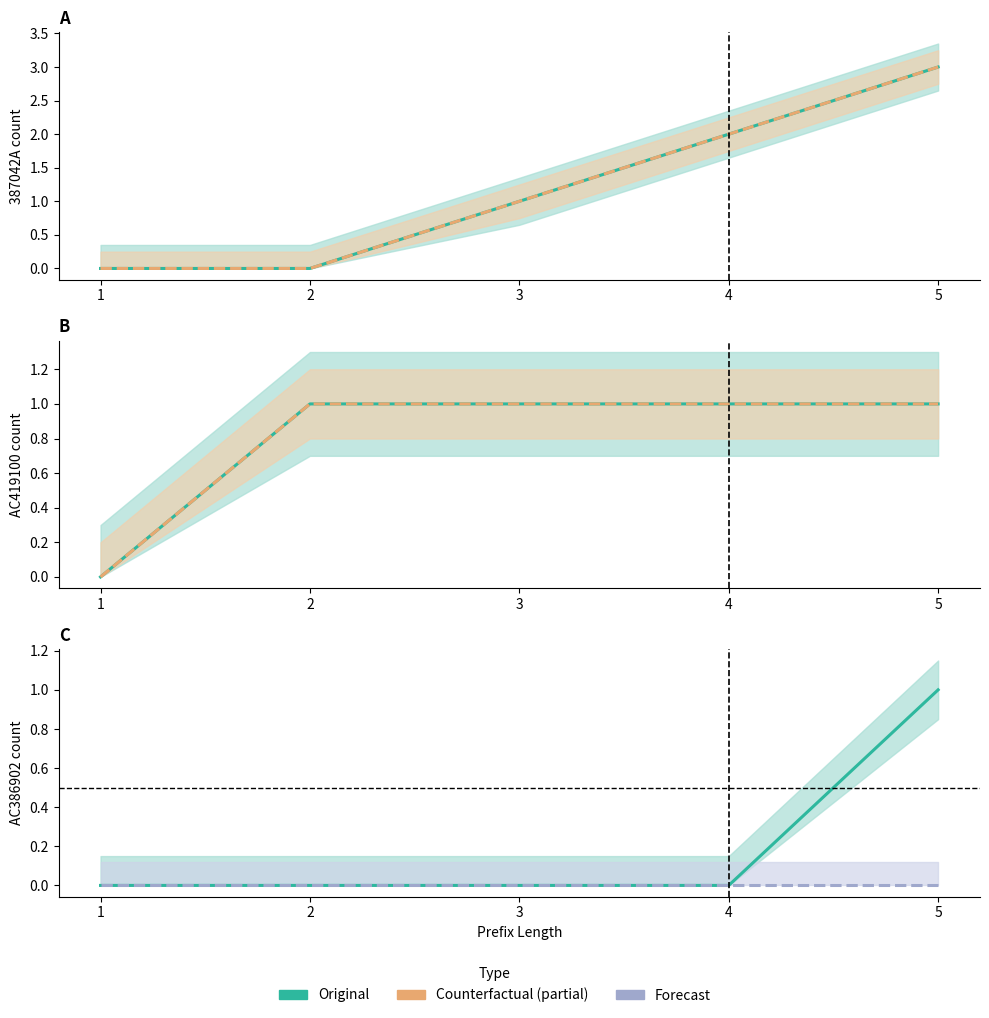

Count the Original (AC419100) values in the range 1 to 2.

4